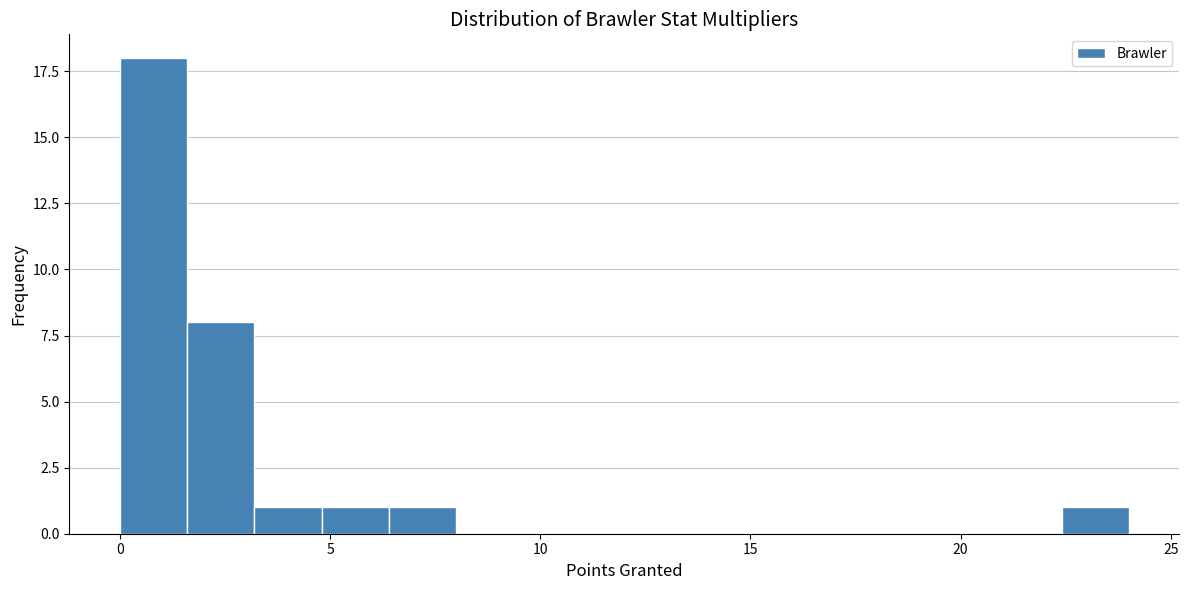

Read against the x-axis, roughly where is the centre of the tallest bar?

1.0